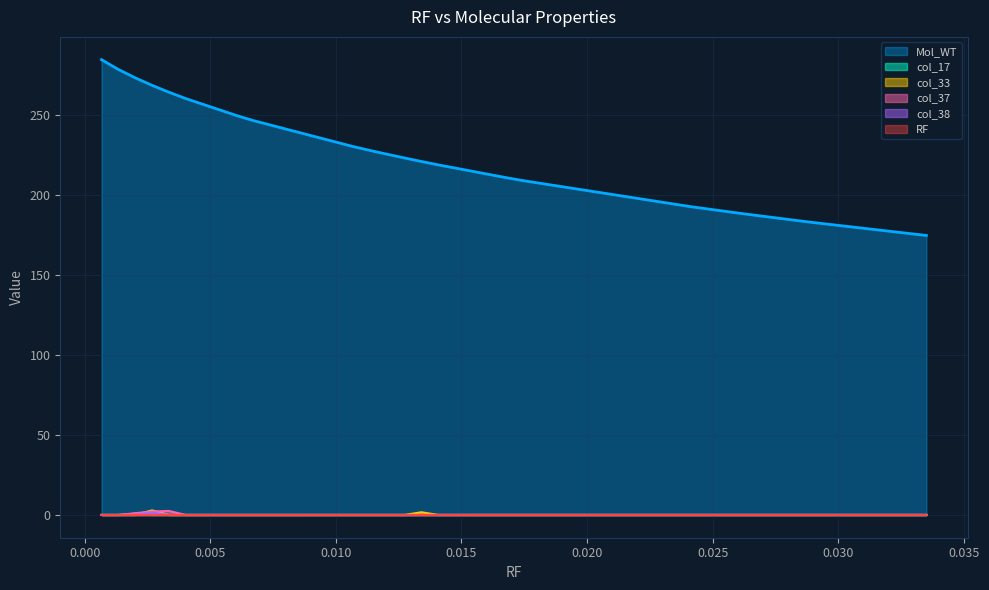

How many data points does each series have?

20